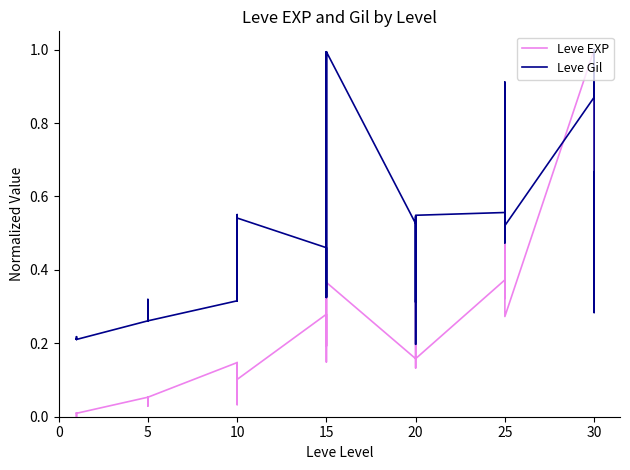

At which category does Leve EXP reach its first local peak?

15